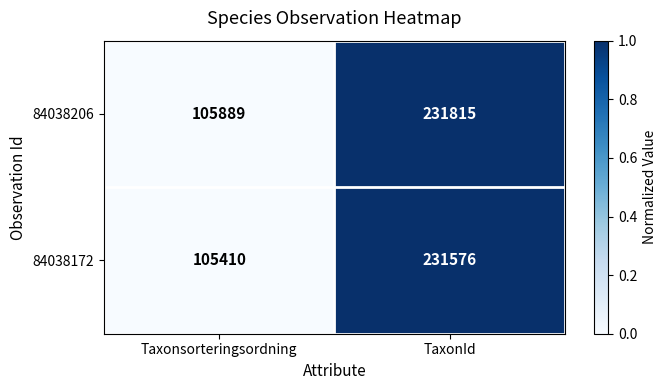

What is the average value of the 84038172 series?

168493